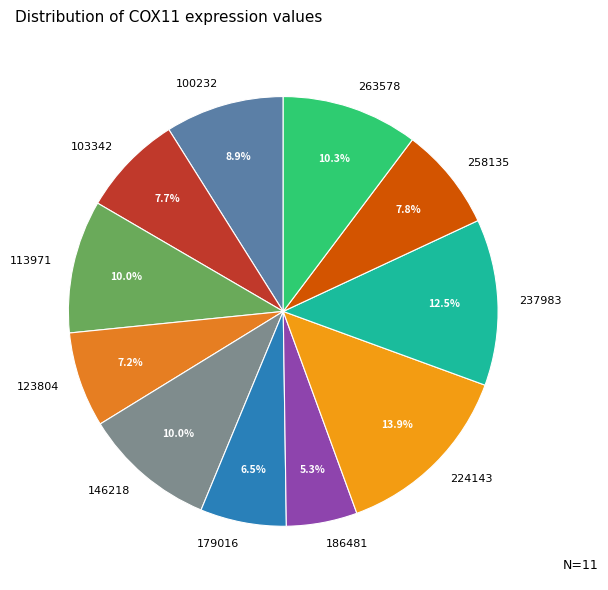

To the nearest percent, what portion does 224143 represent?

14%